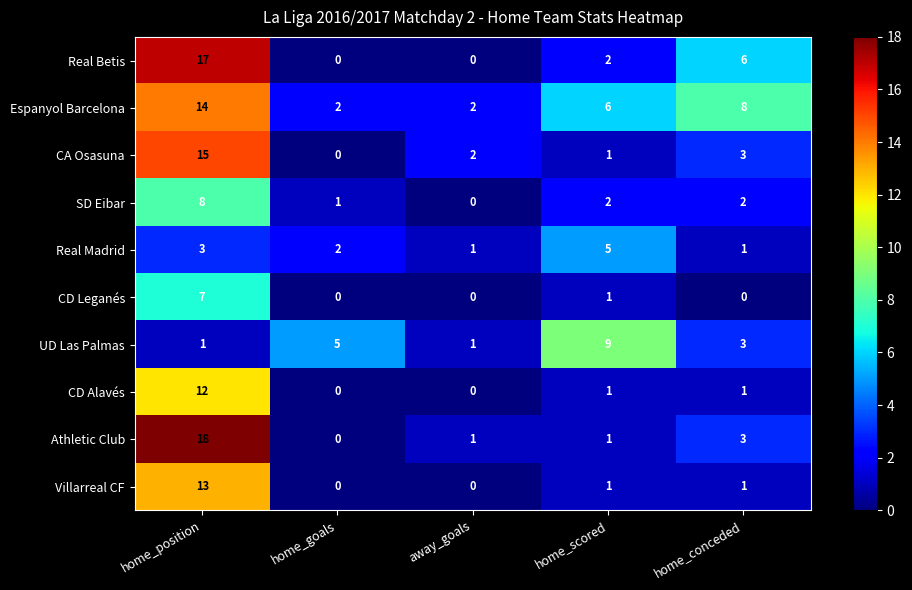

Which series has the largest range (max minus min)?

Athletic Club